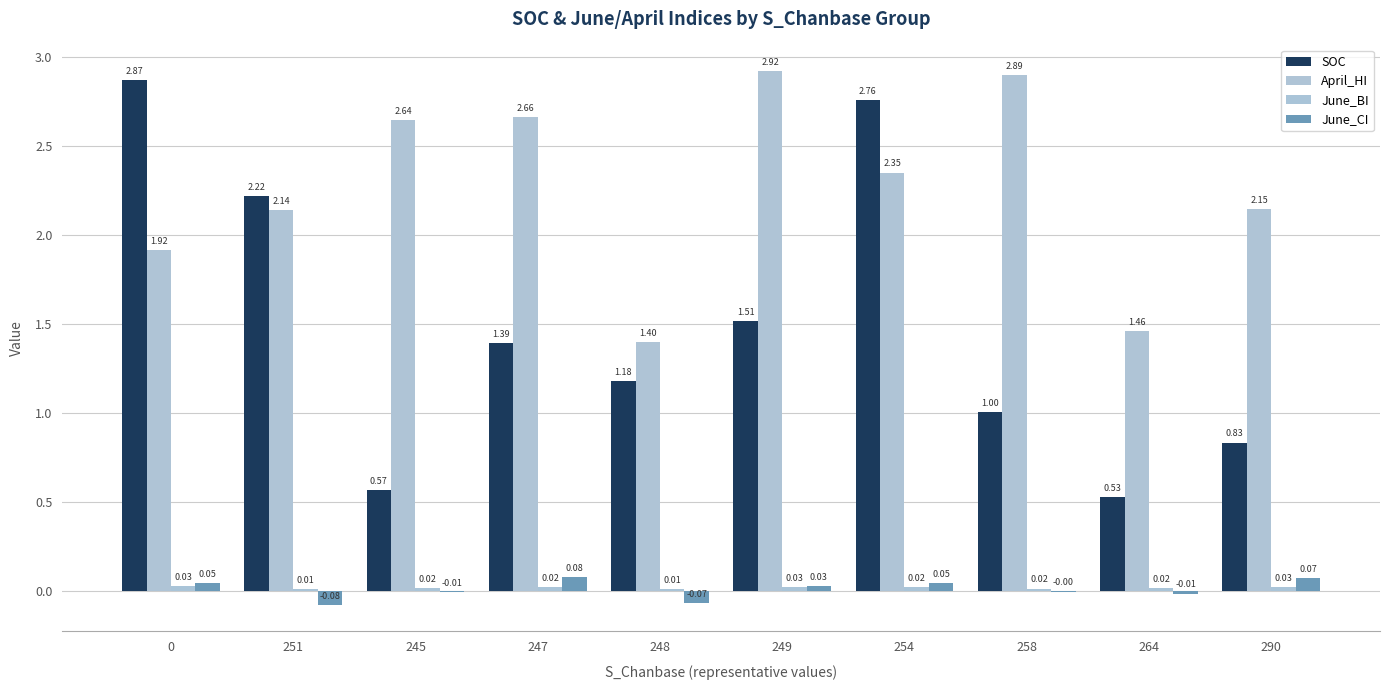

What is the label of the 4th bar from the right?

254